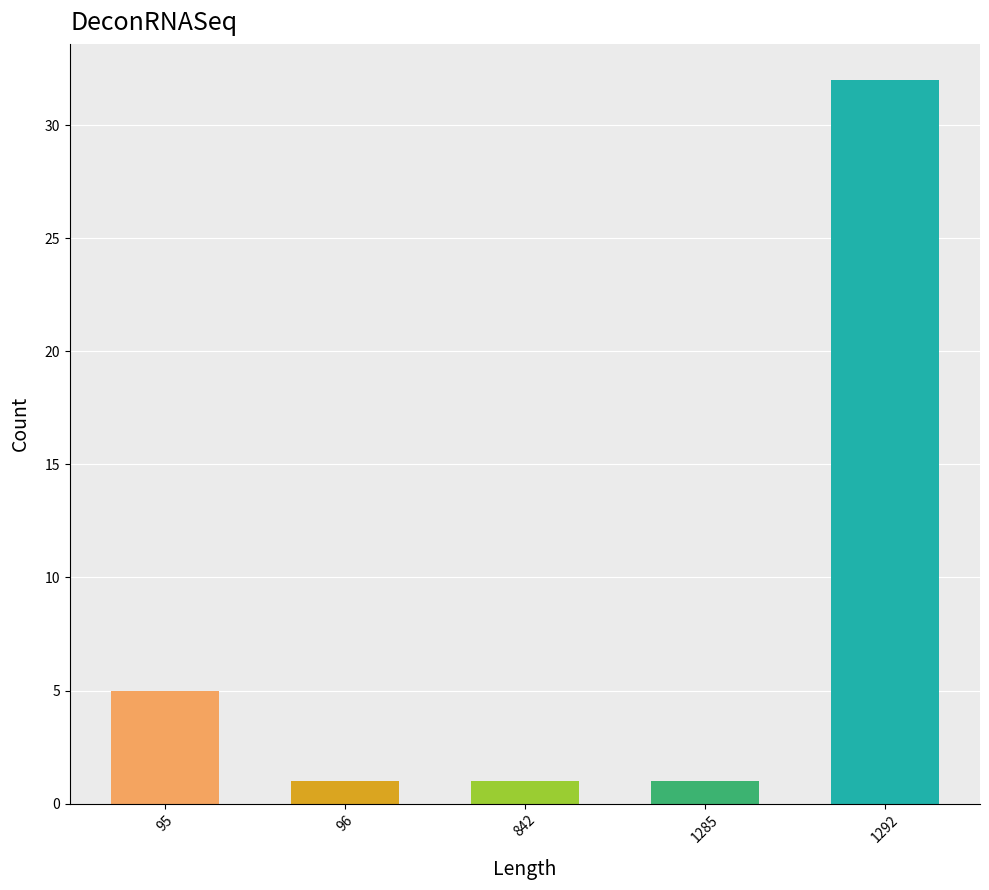

What is the value of the 2nd bar from the left?

1